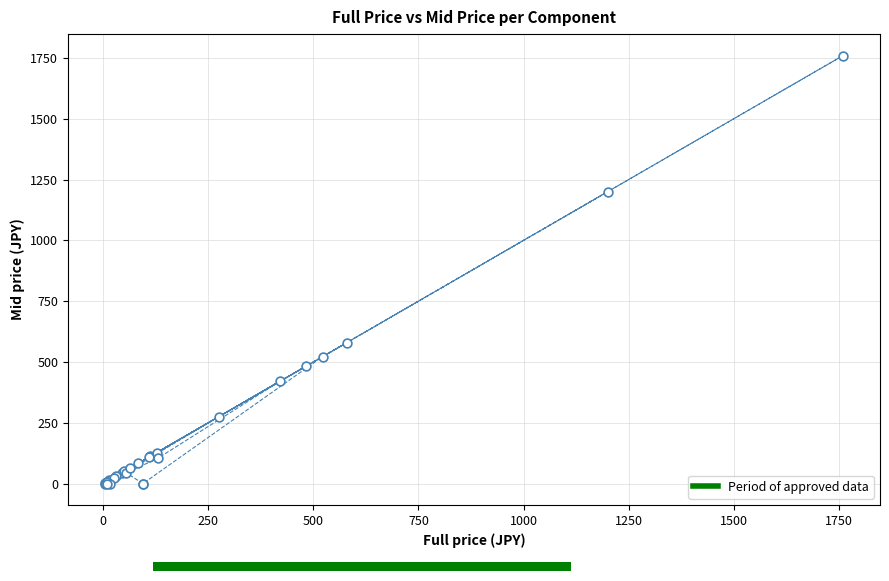

What Y value in the scatter plot is closest to 880?

580.0